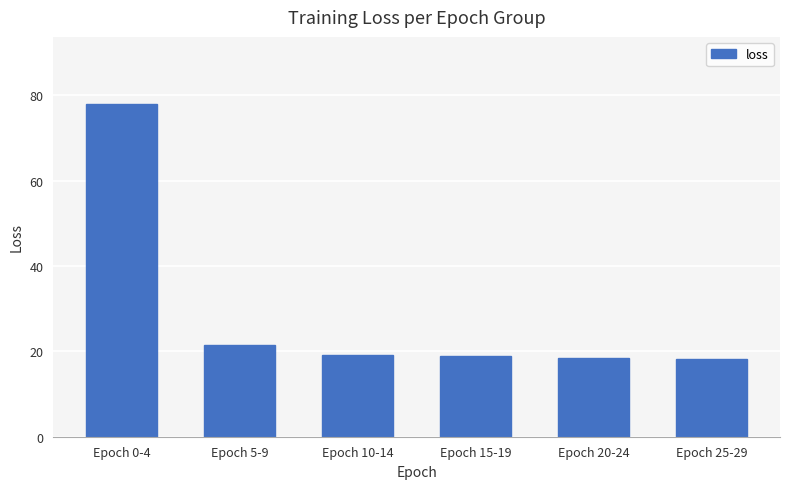

Which has a higher value, Epoch 15-19 or Epoch 5-9?

Epoch 5-9